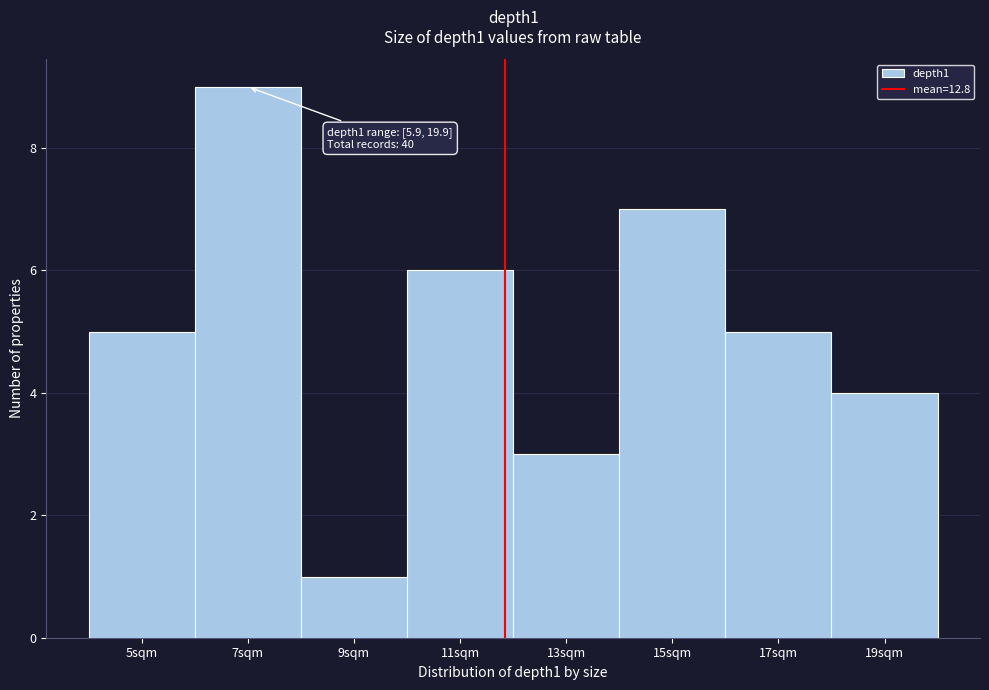

Reading right to left, list all the values displayed in this chart.

4	5	7	3	6	1	9	5